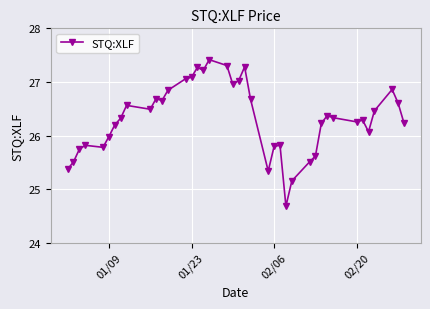

Is this an area chart (filled region under the line)?

No